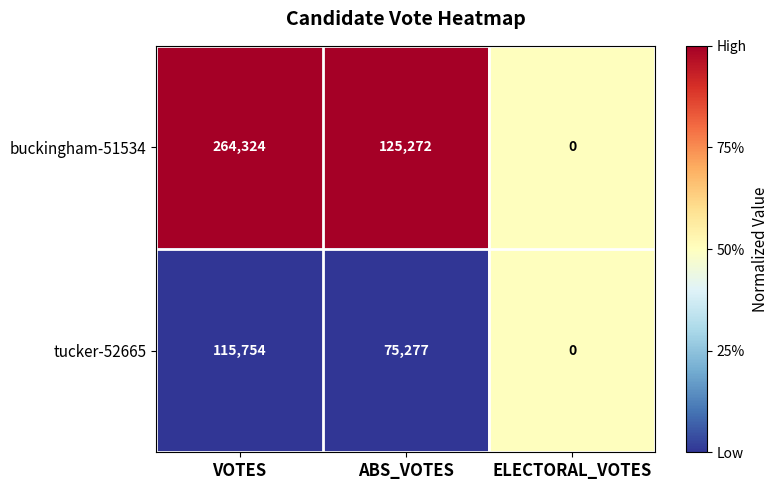

The tucker-52665 series shows 0 at ELECTORAL_VOTES. True or false?

True